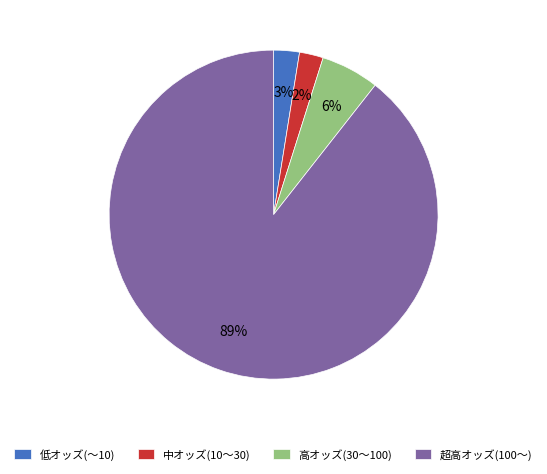

How many segments does this pie chart have?

4